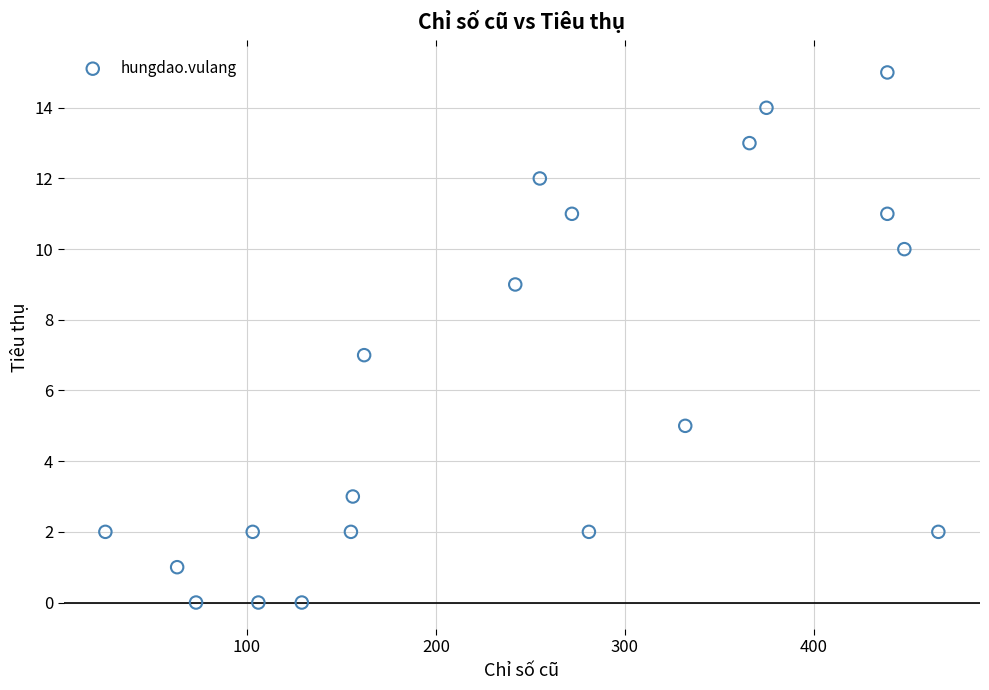

What is the range of X values (max minus min)?

441